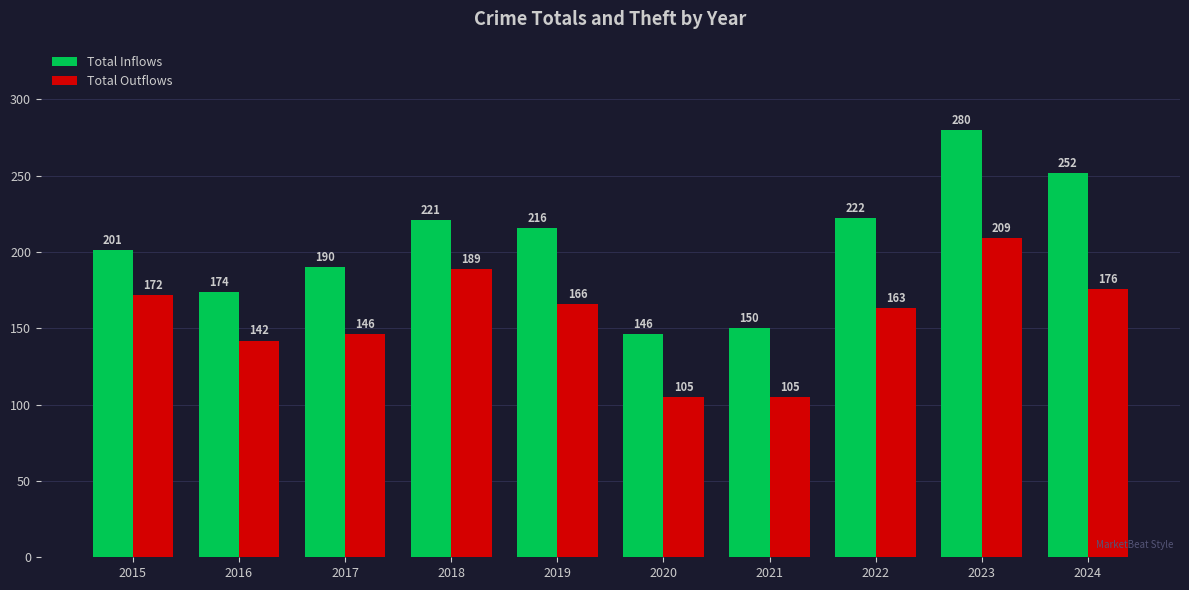

Between 2021 and 2024, which series saw the biggest shift?

Total Inflows